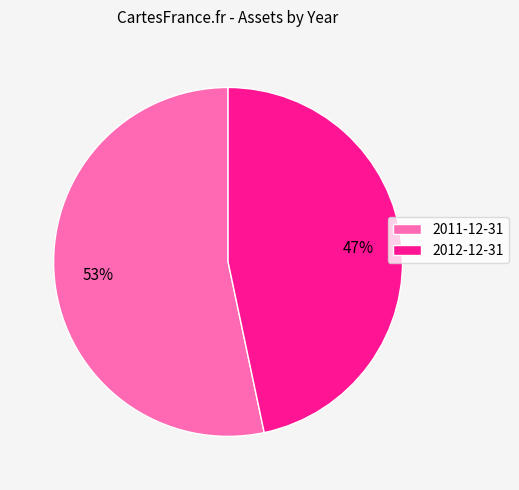

Approximately how many times larger is the value at 2011-12-31 compared to 2012-12-31?

1.1